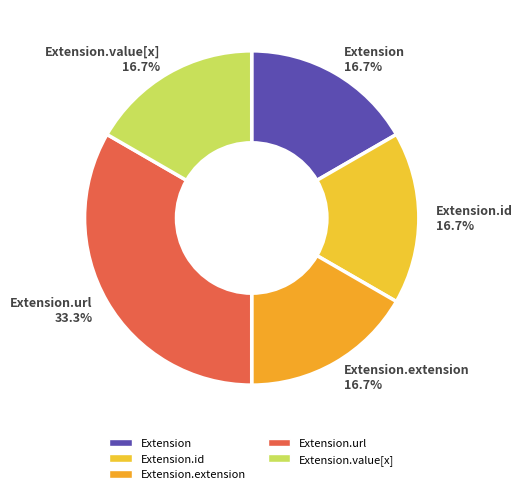

What is the largest slice in the pie chart?

Extension.url 33.3%